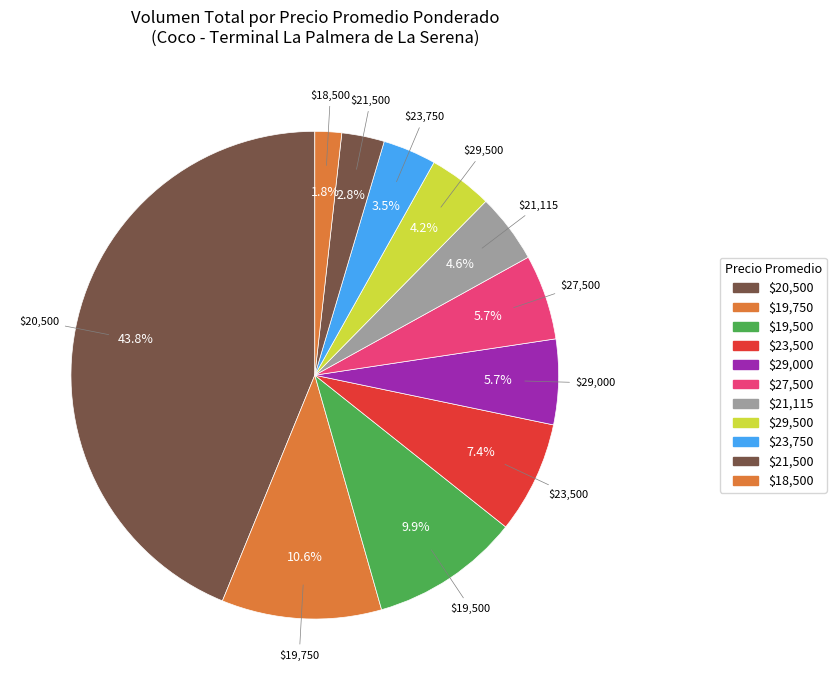

How much of the chart is everything except $19,750?

89.4%